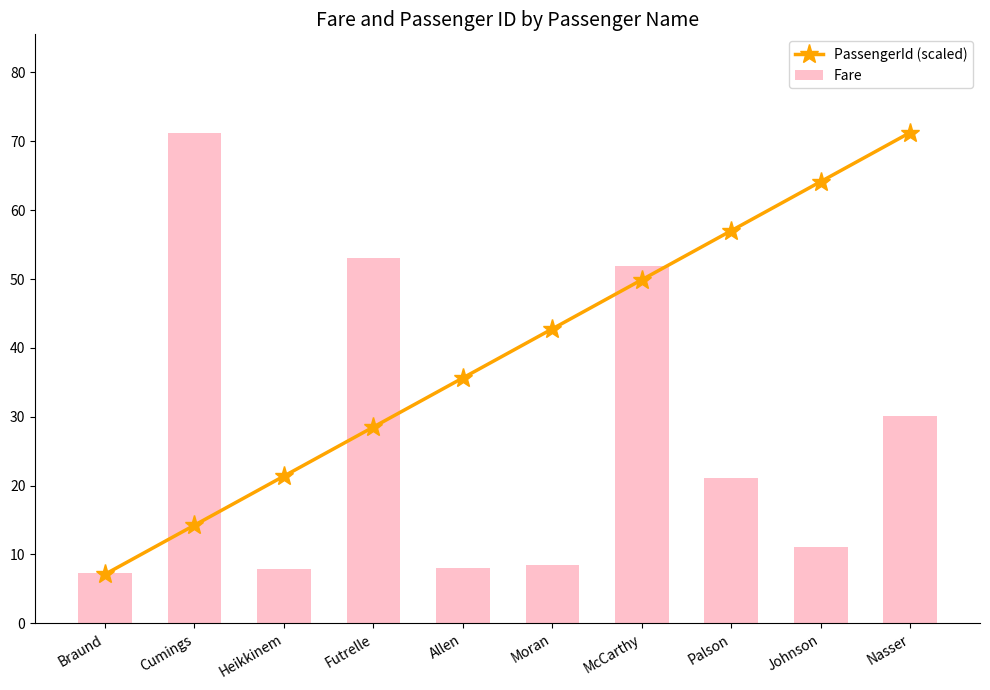

What is the approximate value of Fare at Allen?

8.1